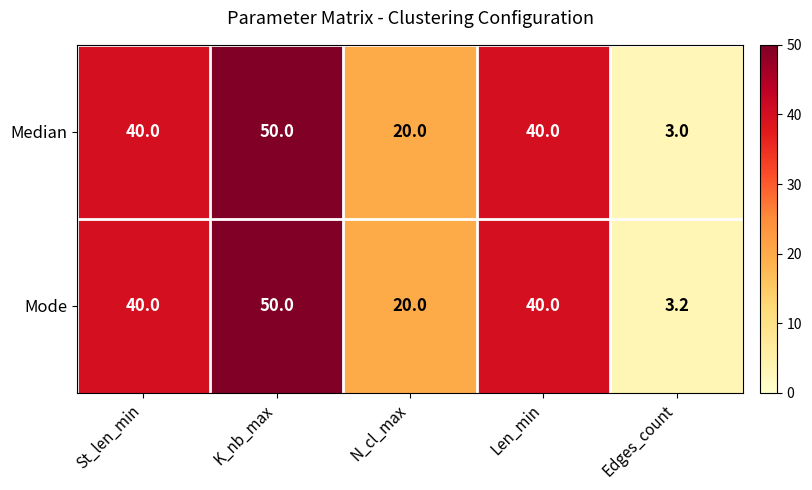

What is the smallest value displayed?

3.0